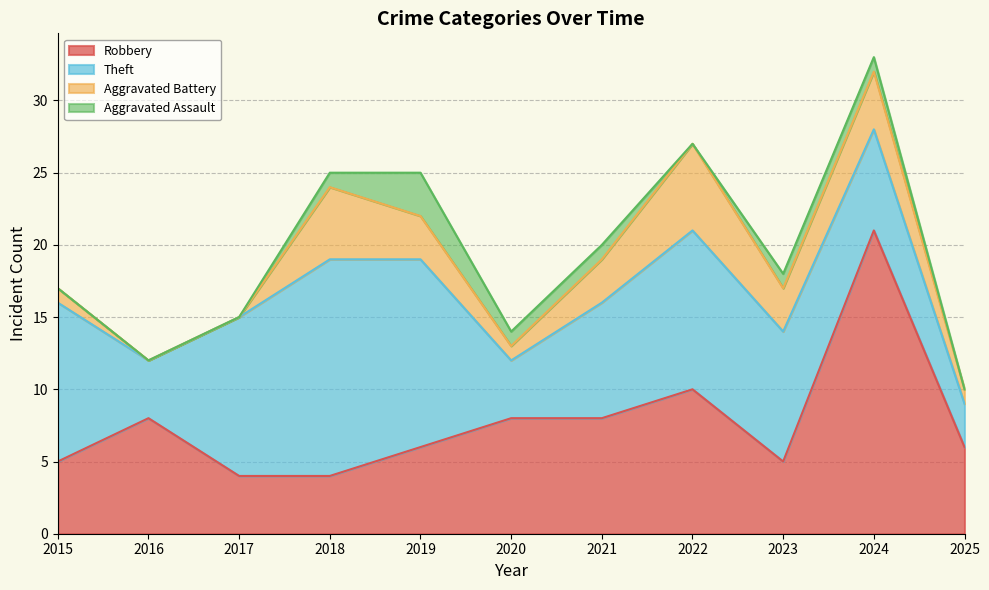

Is the value of Theft at 2021 greater than the value of Aggravated Assault at 2017?

Yes